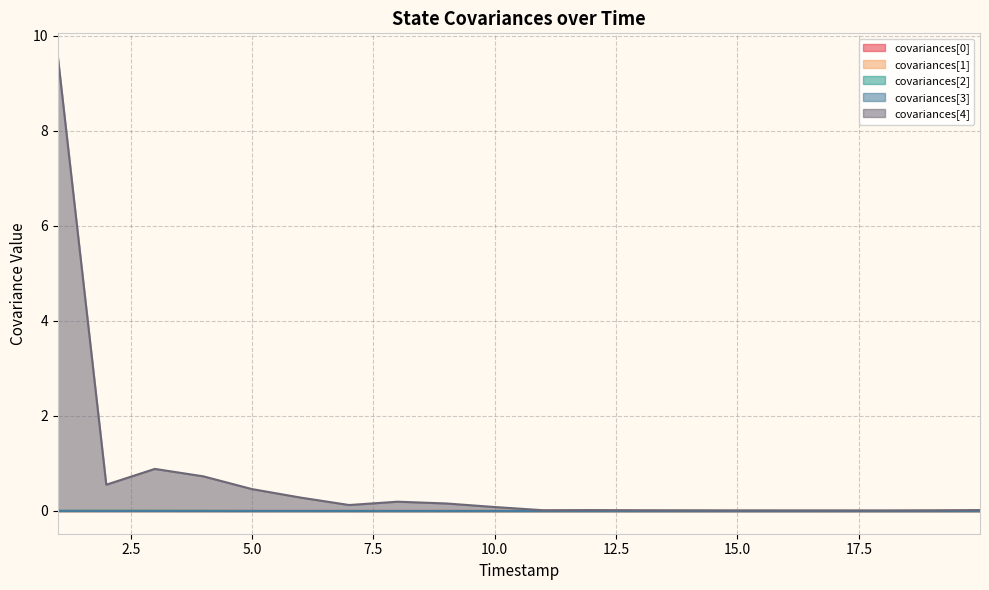

What are all the series names shown in the legend?

covariances[0], covariances[1], covariances[2], covariances[3], covariances[4]